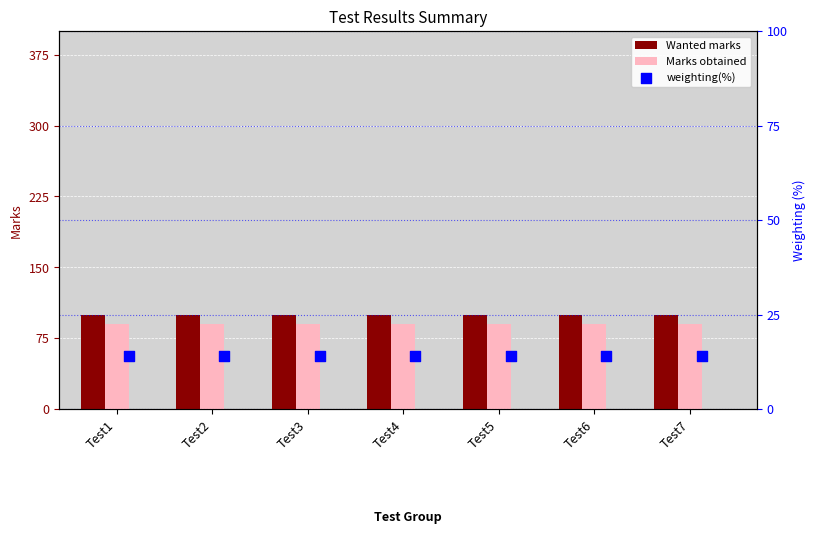

Which series contains the highest Y value?

Wanted marks